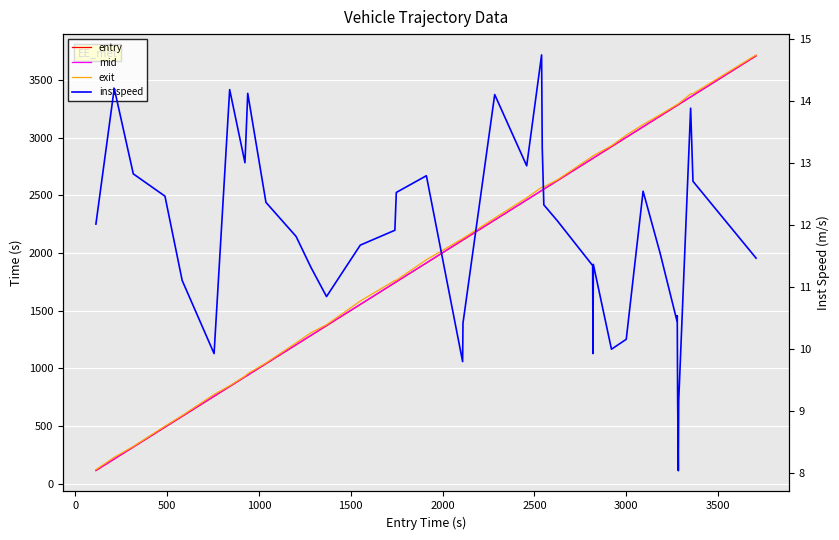

True or false: entry and mid intersect in this chart.

False